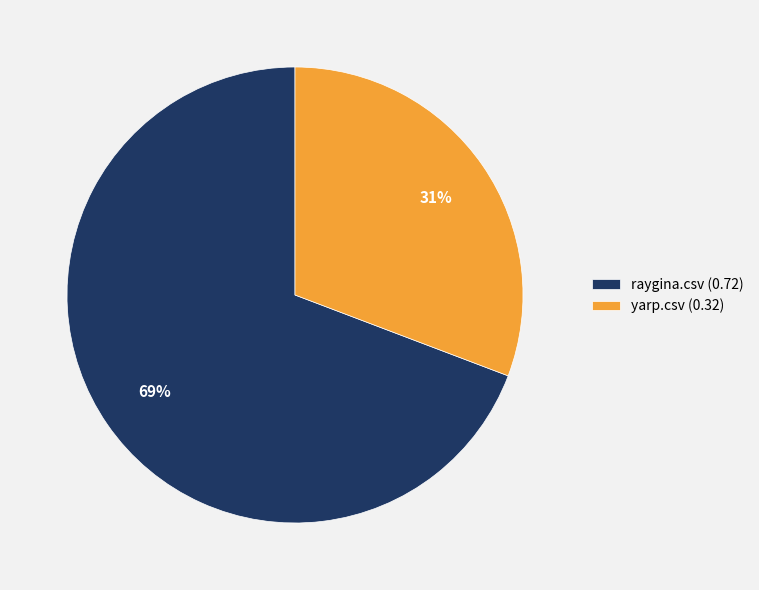

How many segments does this pie chart have?

2